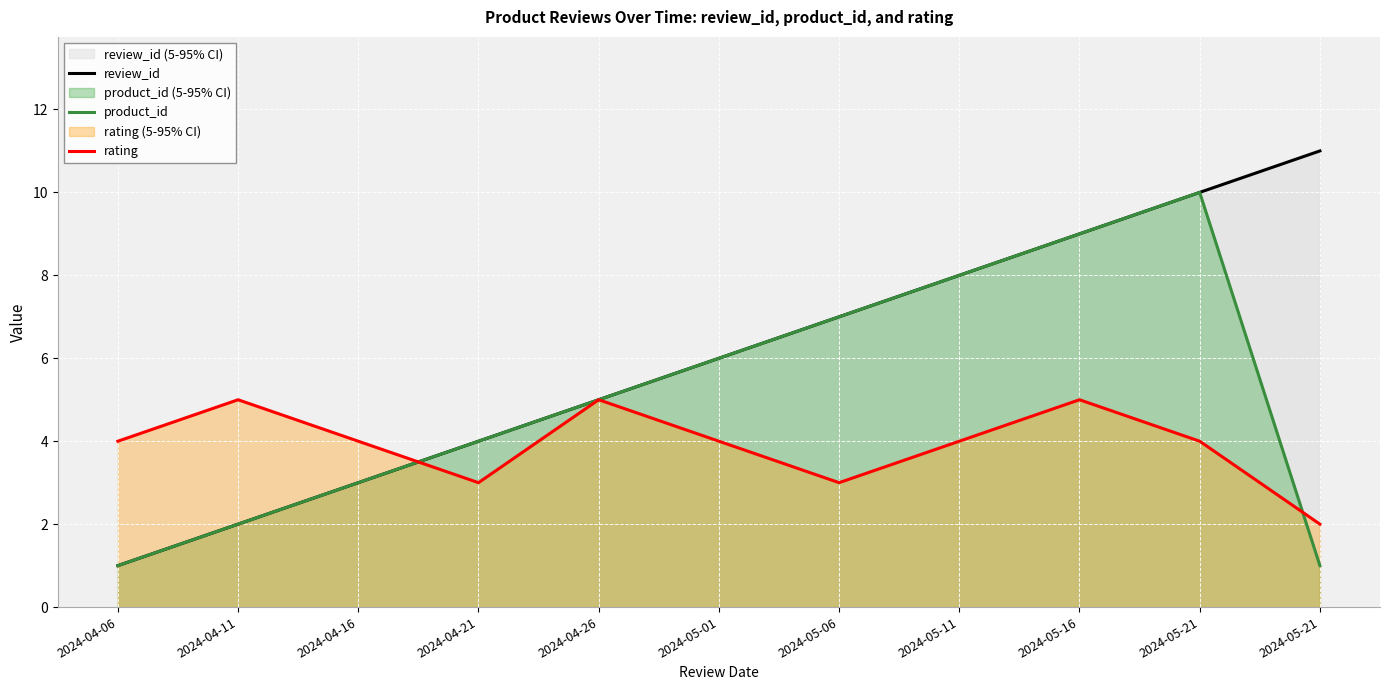

What are all the series names shown in the legend?

review_id, product_id, rating